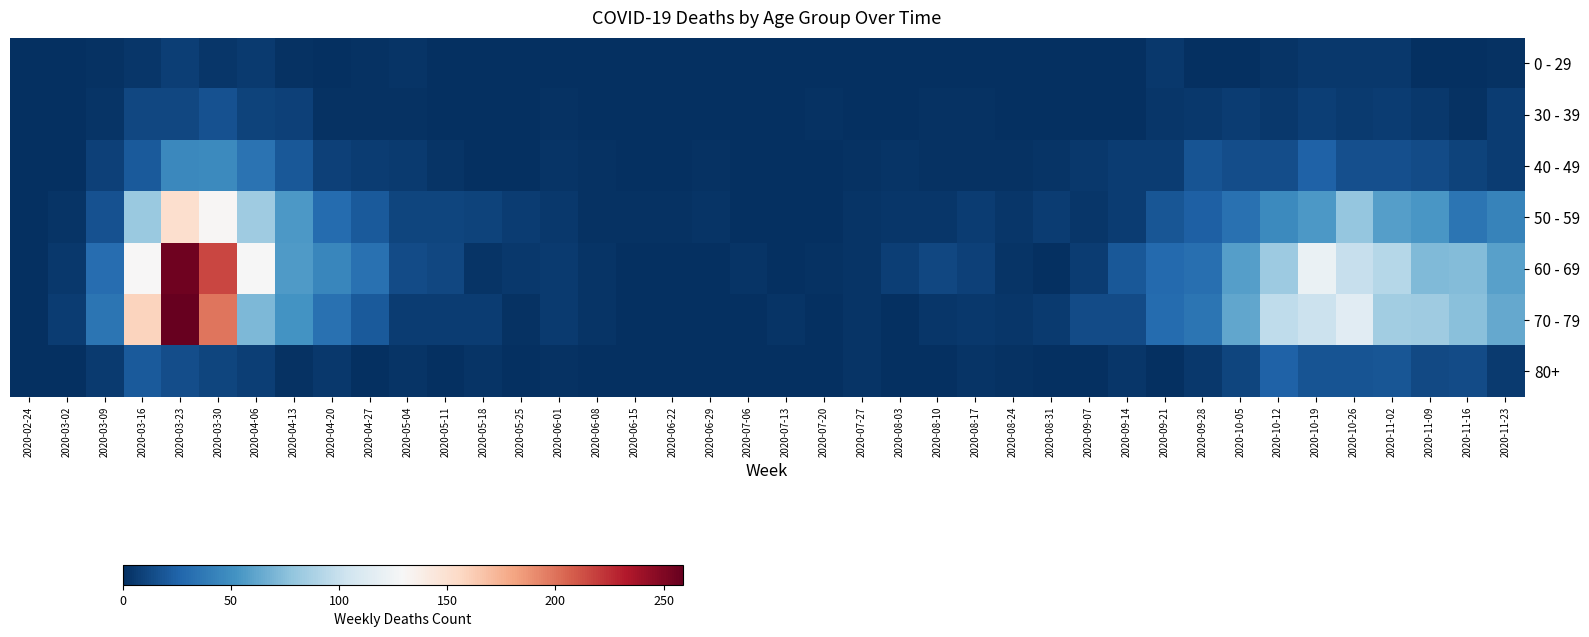

How many data points does each series have?

40